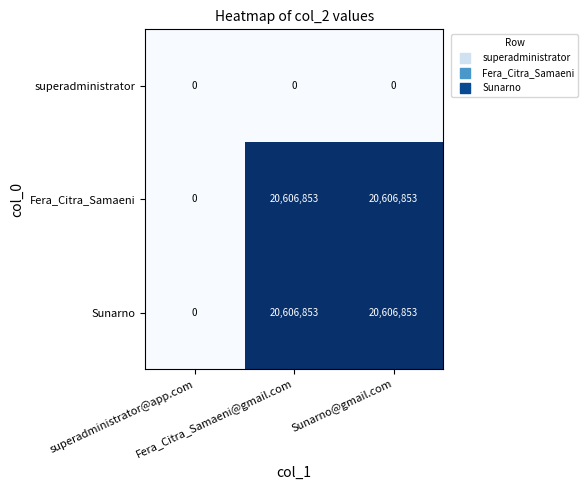

What is the difference between the maximum and minimum values in the Fera_Citra_Samaeni series?

20606853